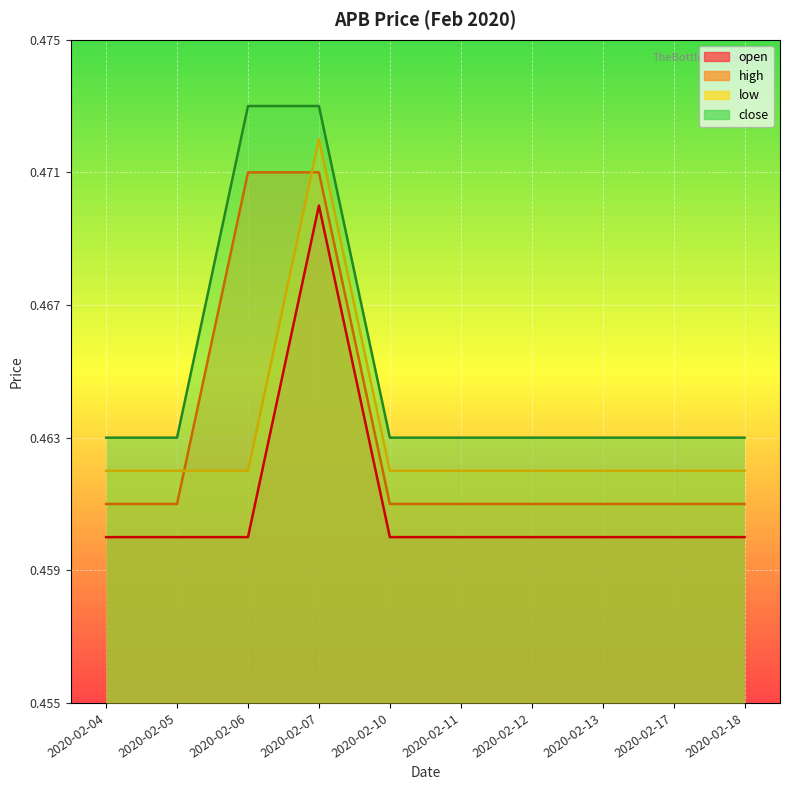

Reading right to left, extract all data points from this chart.

open: 2020-02-18=0.5	2020-02-17=0.5	2020-02-13=0.5	2020-02-12=0.5	2020-02-11=0.5	2020-02-10=0.5	2020-02-07=0.5	2020-02-06=0.5	2020-02-05=0.5	2020-02-04=0.5
high: 2020-02-18=0.5	2020-02-17=0.5	2020-02-13=0.5	2020-02-12=0.5	2020-02-11=0.5	2020-02-10=0.5	2020-02-07=0.5	2020-02-06=0.5	2020-02-05=0.5	2020-02-04=0.5
low: 2020-02-18=0.5	2020-02-17=0.5	2020-02-13=0.5	2020-02-12=0.5	2020-02-11=0.5	2020-02-10=0.5	2020-02-07=0.5	2020-02-06=0.5	2020-02-05=0.5	2020-02-04=0.5
close: 2020-02-18=0.5	2020-02-17=0.5	2020-02-13=0.5	2020-02-12=0.5	2020-02-11=0.5	2020-02-10=0.5	2020-02-07=0.5	2020-02-06=0.5	2020-02-05=0.5	2020-02-04=0.5